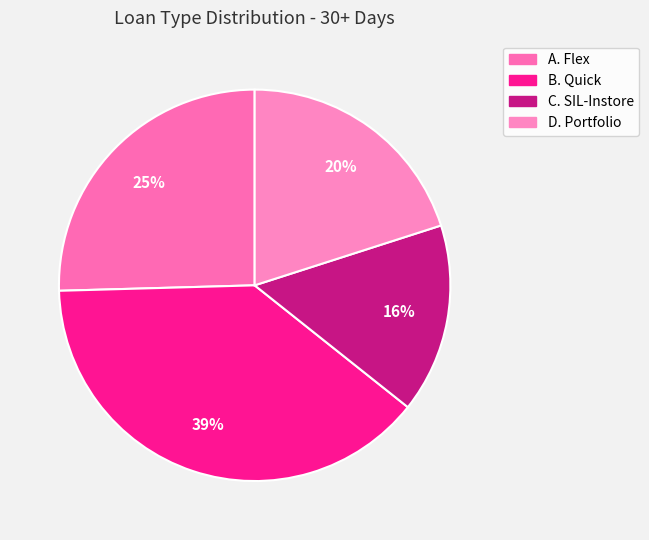

Combined, do D. Portfolio and B. Quick account for over 50%?

Yes